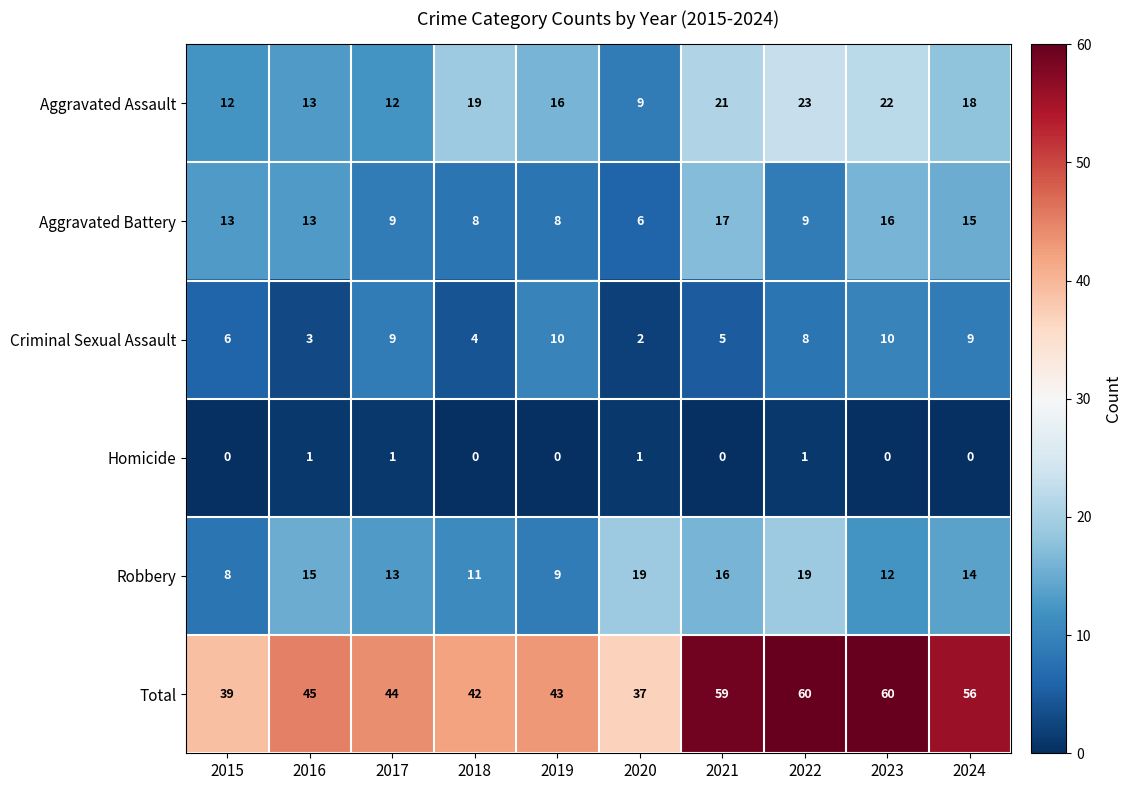

What is the sum of the Criminal Sexual Assault values at 2017 and 2019?

19